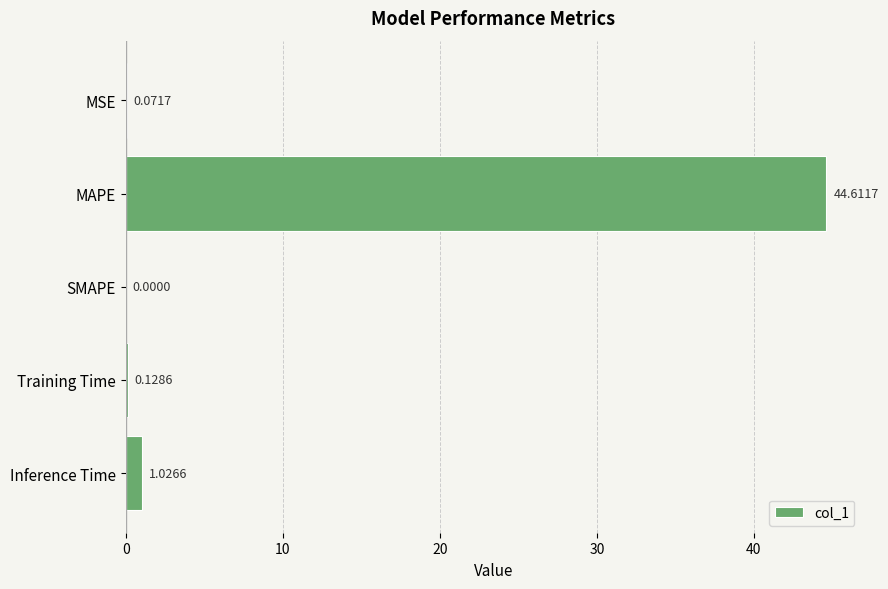

What is the maximum value shown in the chart?

44.6